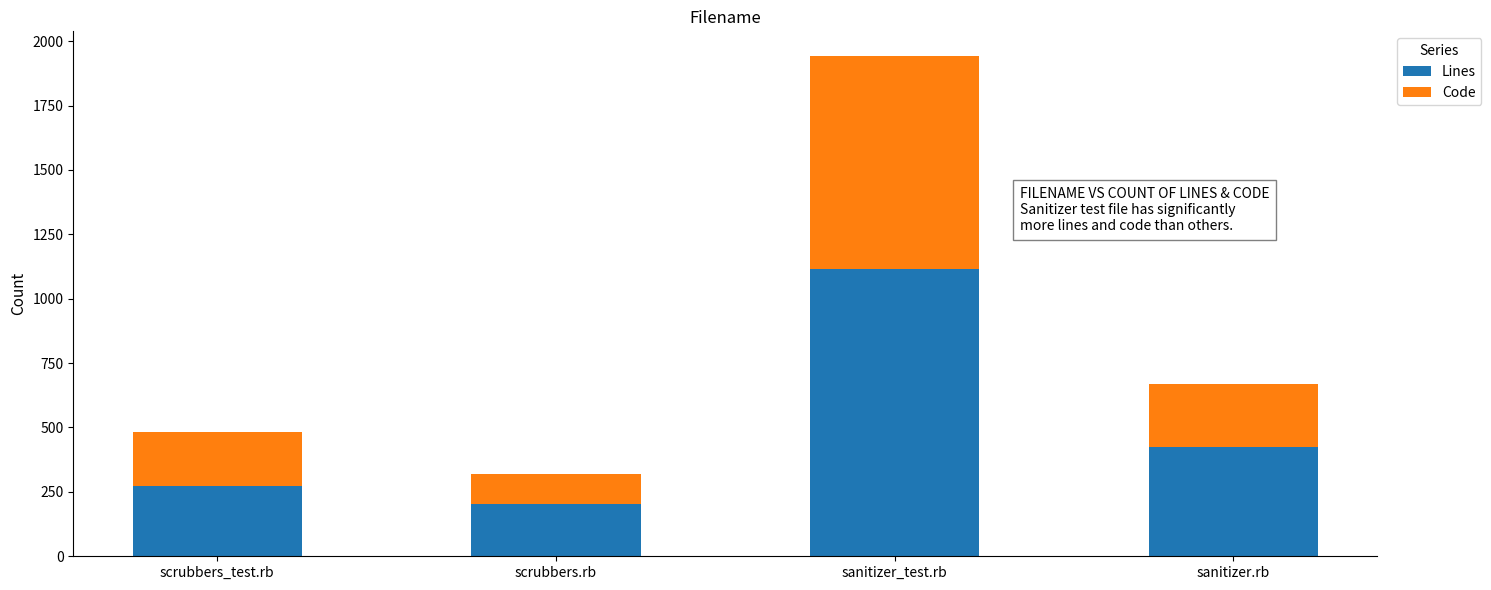

What is the sum of the Lines values at sanitizer.rb and sanitizer_test.rb?

1540